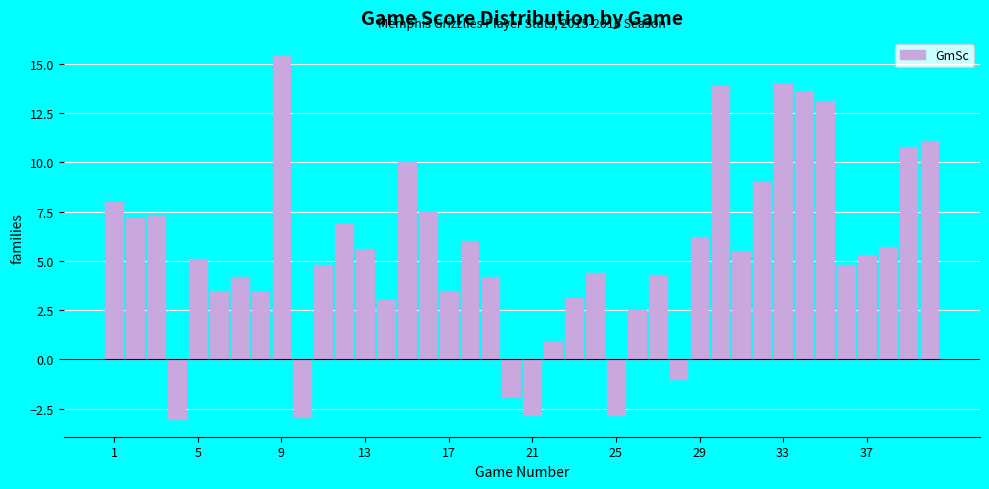

What is the difference between the maximum and minimum values?

18.4